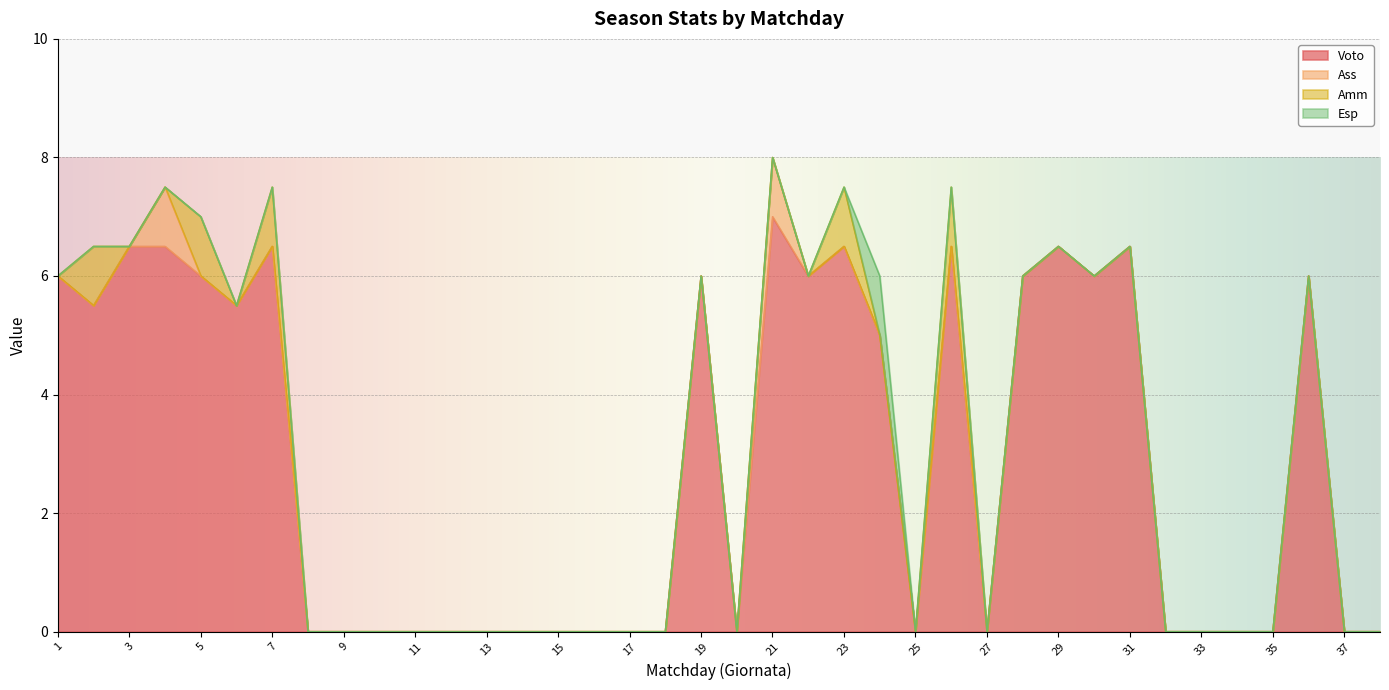

How many interior local peaks does the Voto series have?

8